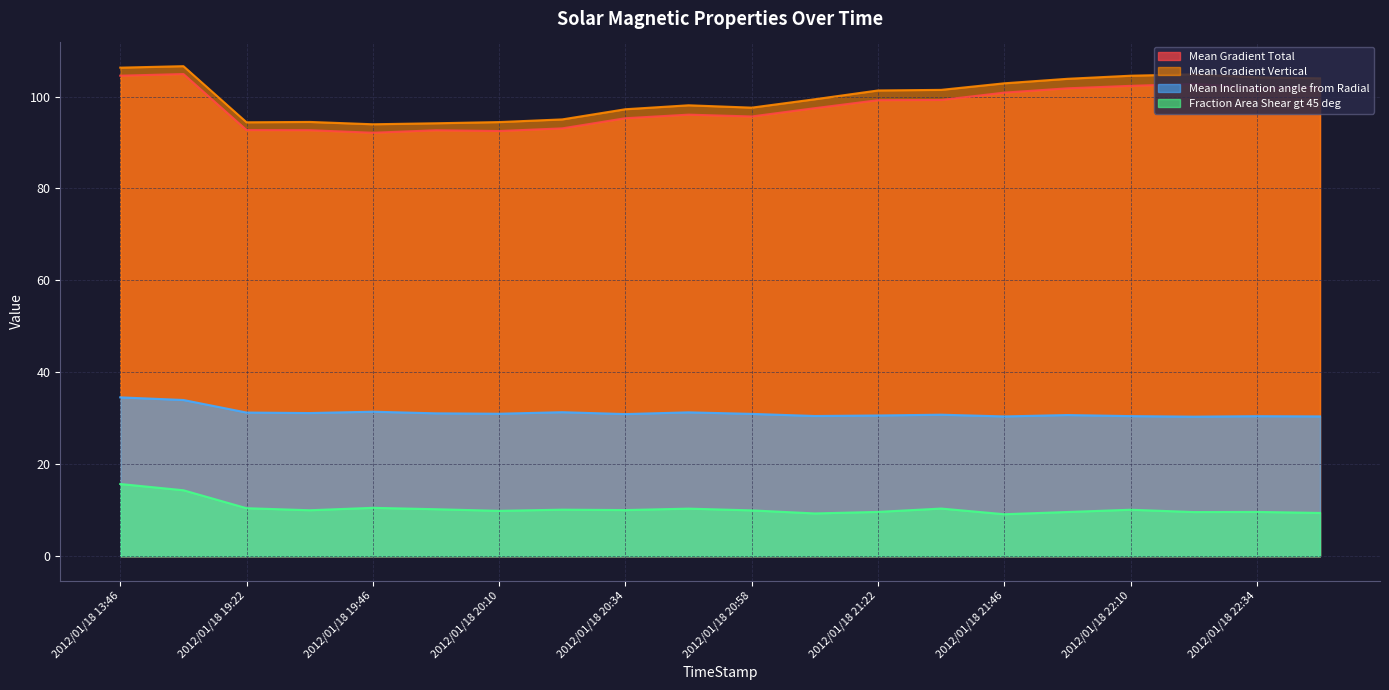

What is the highest value of the Mean Gradient Total series?

104.9